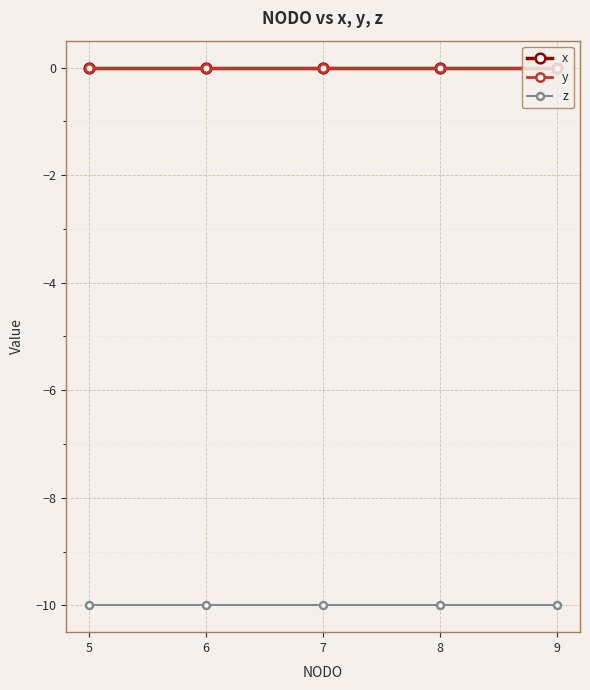

Is this an area chart (filled region under the line)?

No